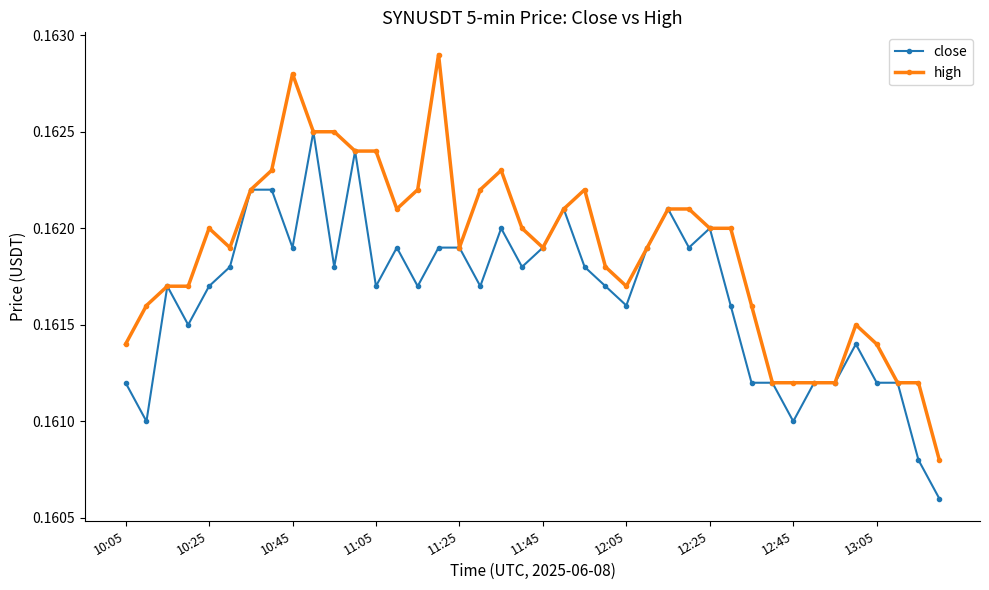

Does the chart have visible grid lines?

No